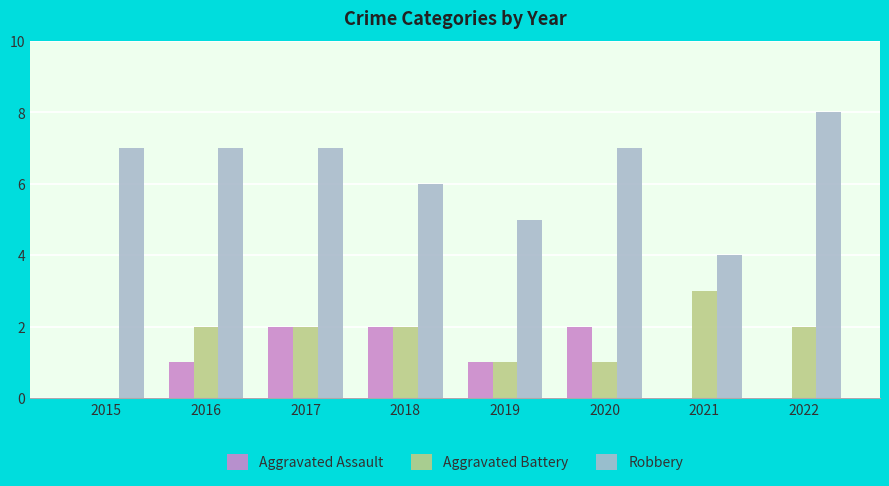

The Aggravated Assault series shows 1 at 2015. True or false?

False